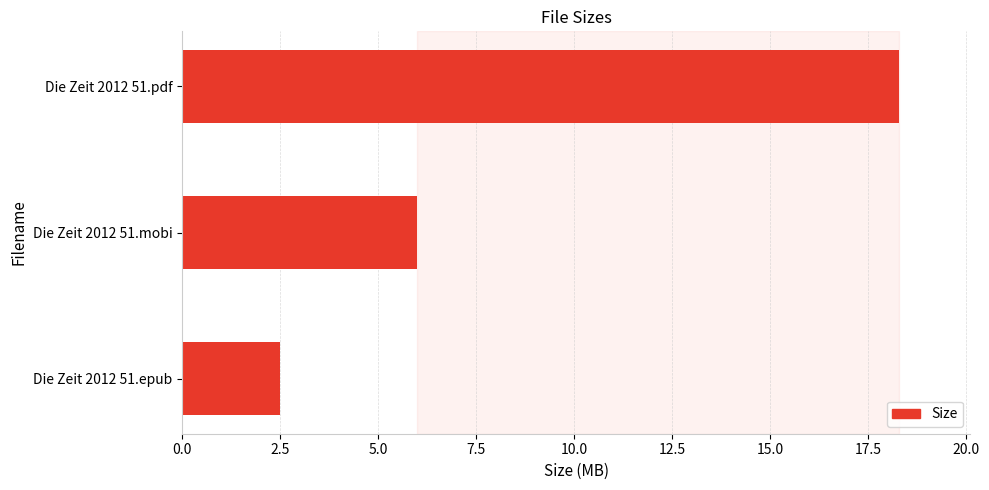

At which label is the value closest to 10?

Die Zeit 2012 51.mobi